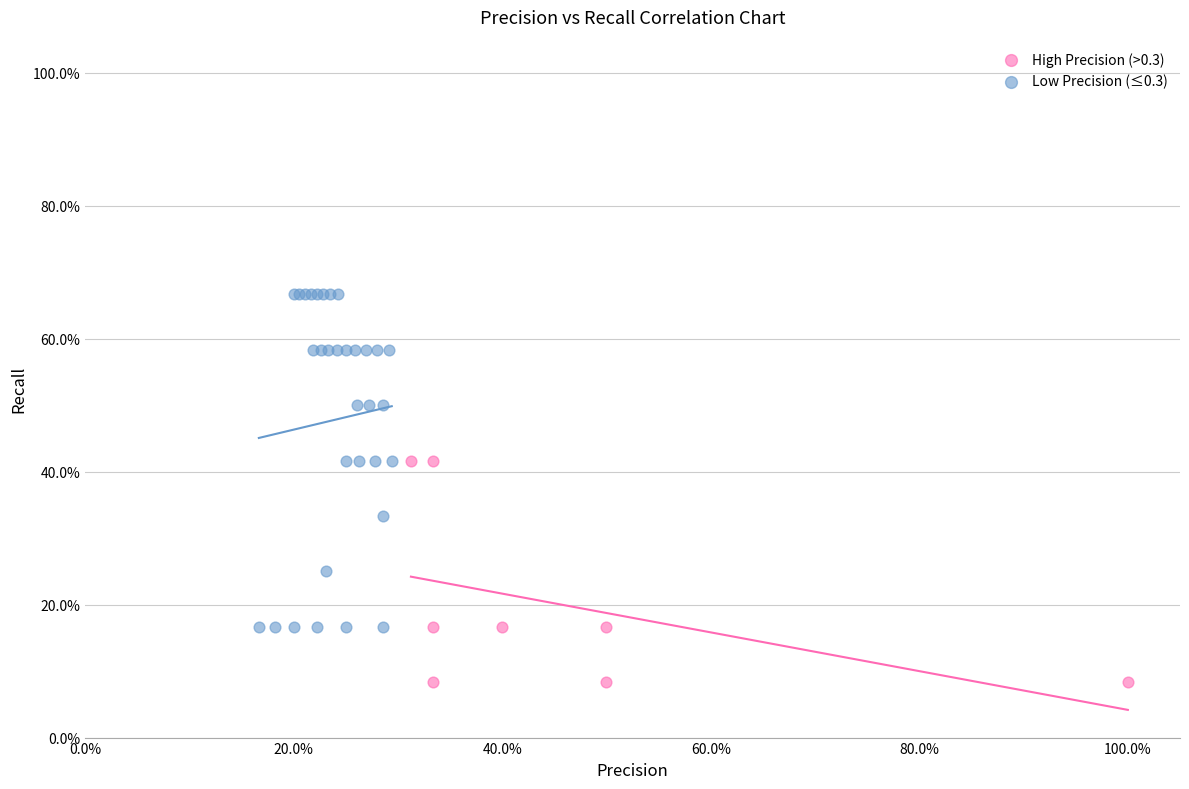

Which series reaches the minimum Y coordinate?

High Precision (>0.3)